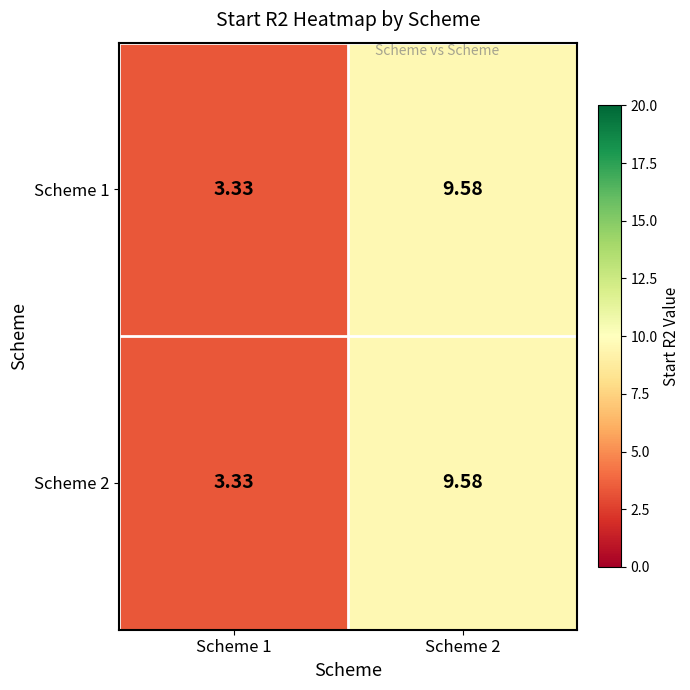

Is the value of Scheme 2 at Scheme 2 greater than the value of Scheme 1 at Scheme 1?

Yes